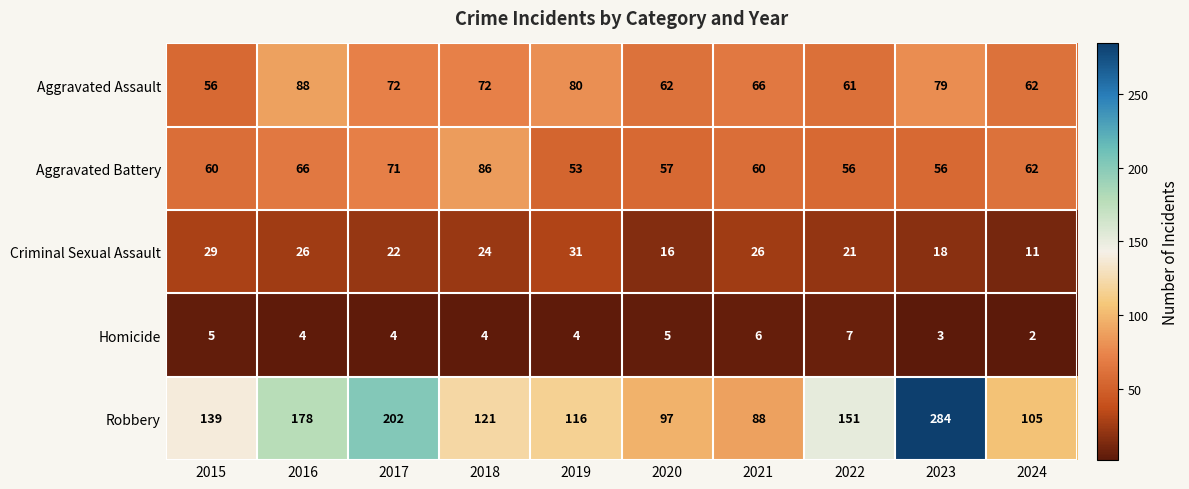

Which series has the largest range (max minus min)?

Robbery